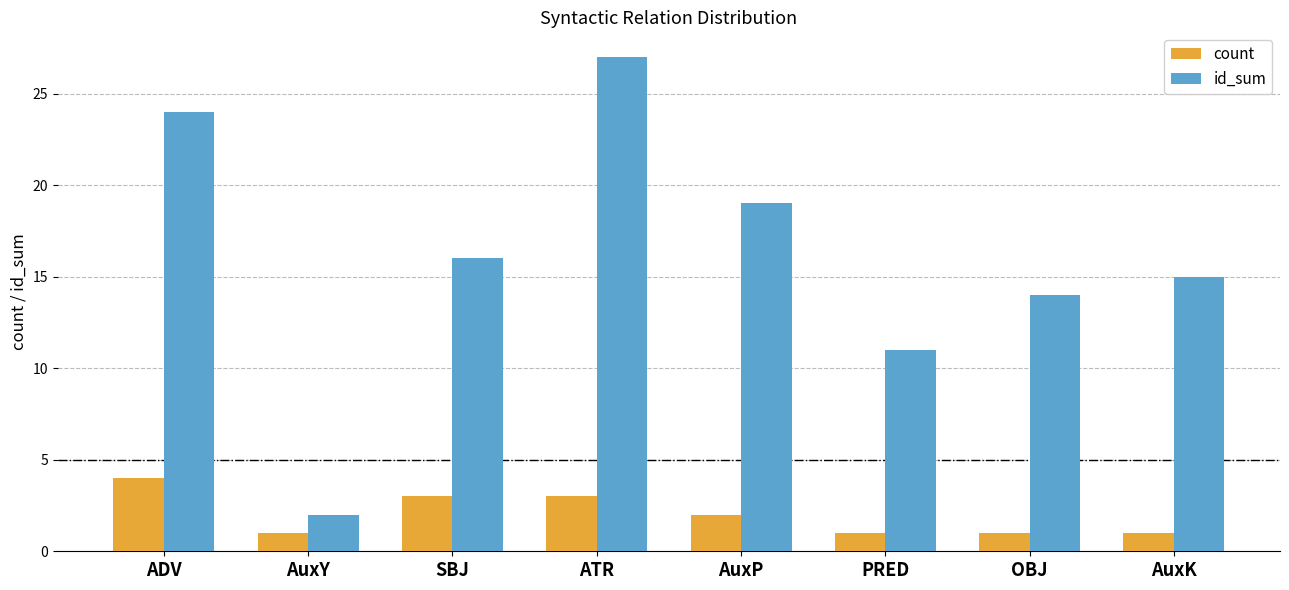

List the series in order of their overall mean, highest first.

id_sum, count